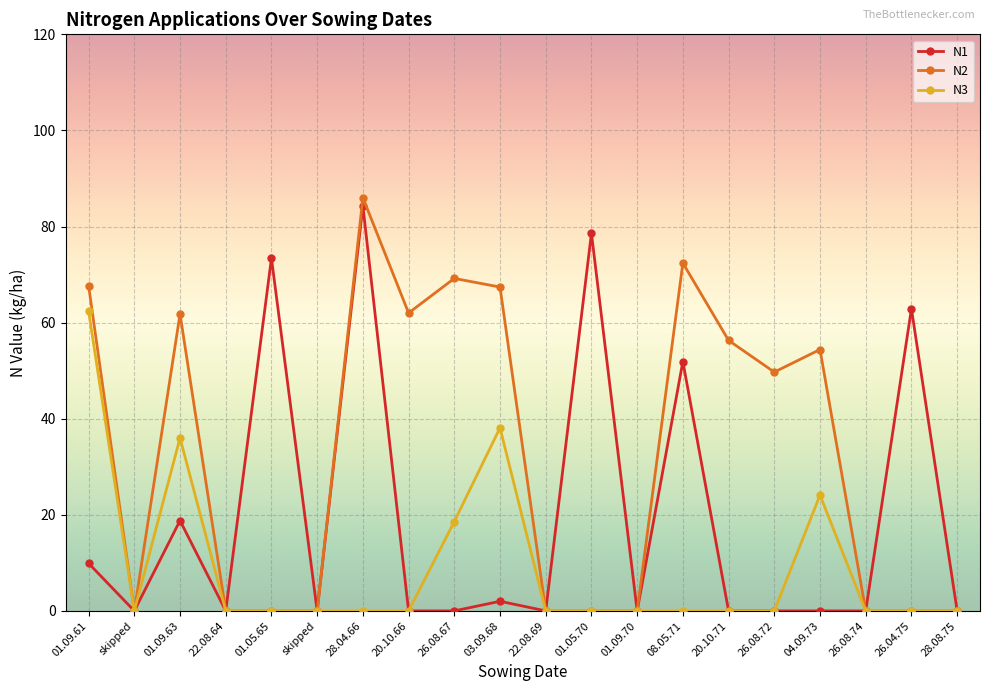

True or false: N1 has a value of 62.9 at 26.04.75.

True